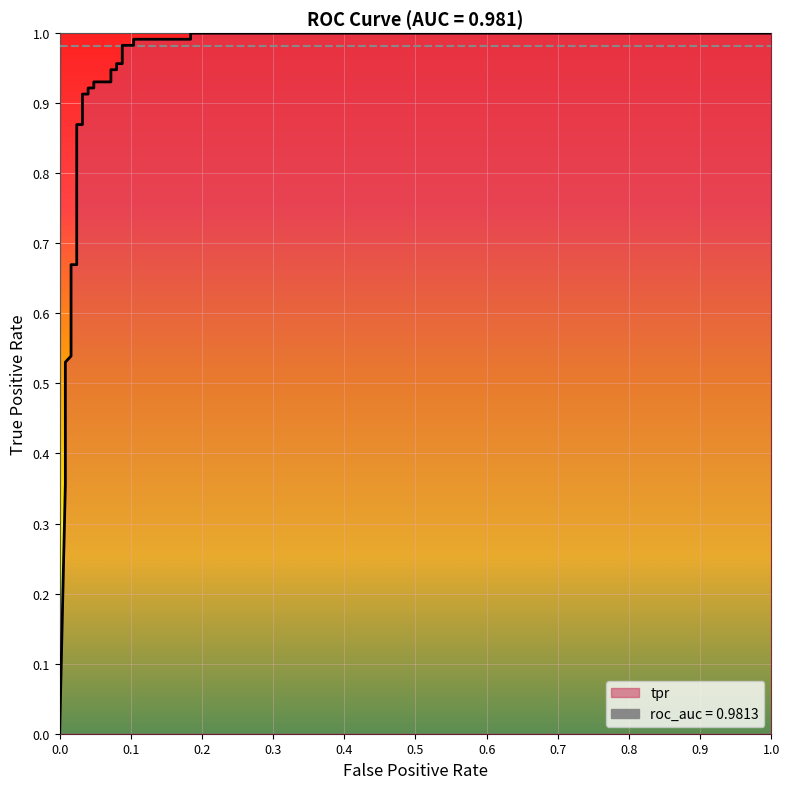

What is the sum of all values?

21.2